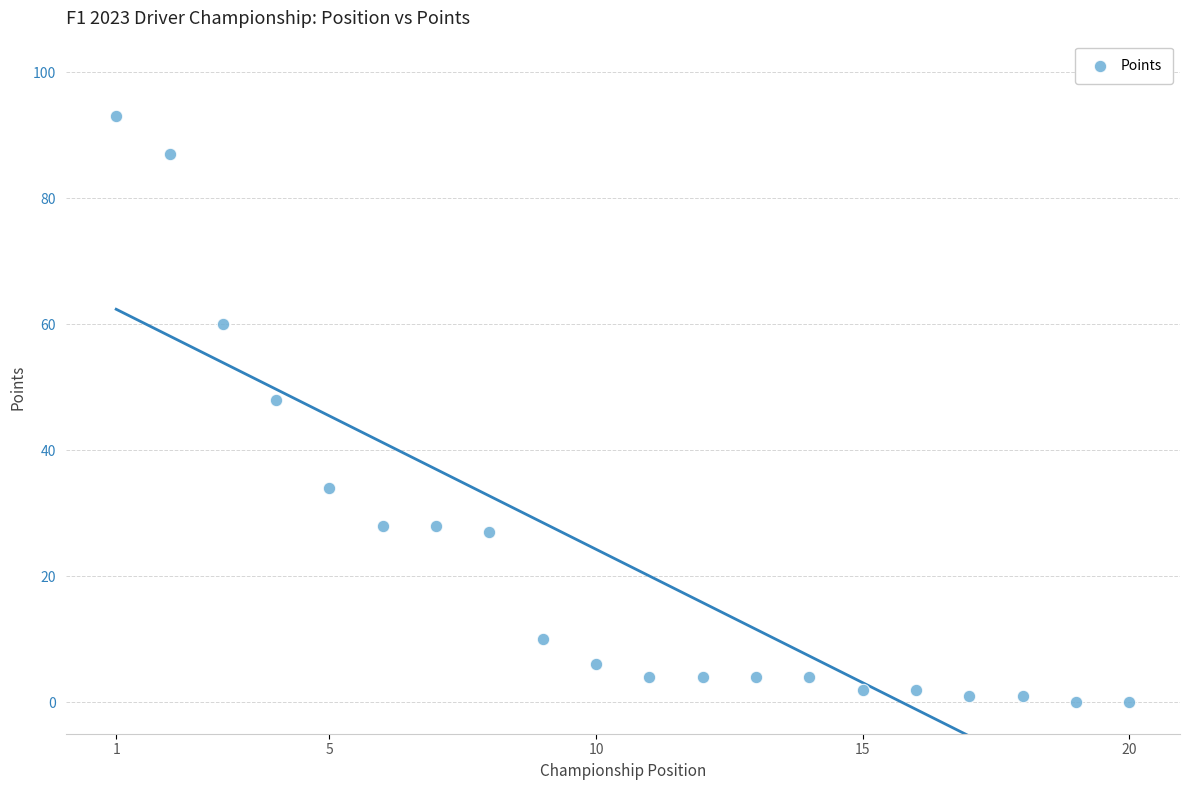

What is the range of X values (max minus min)?

19